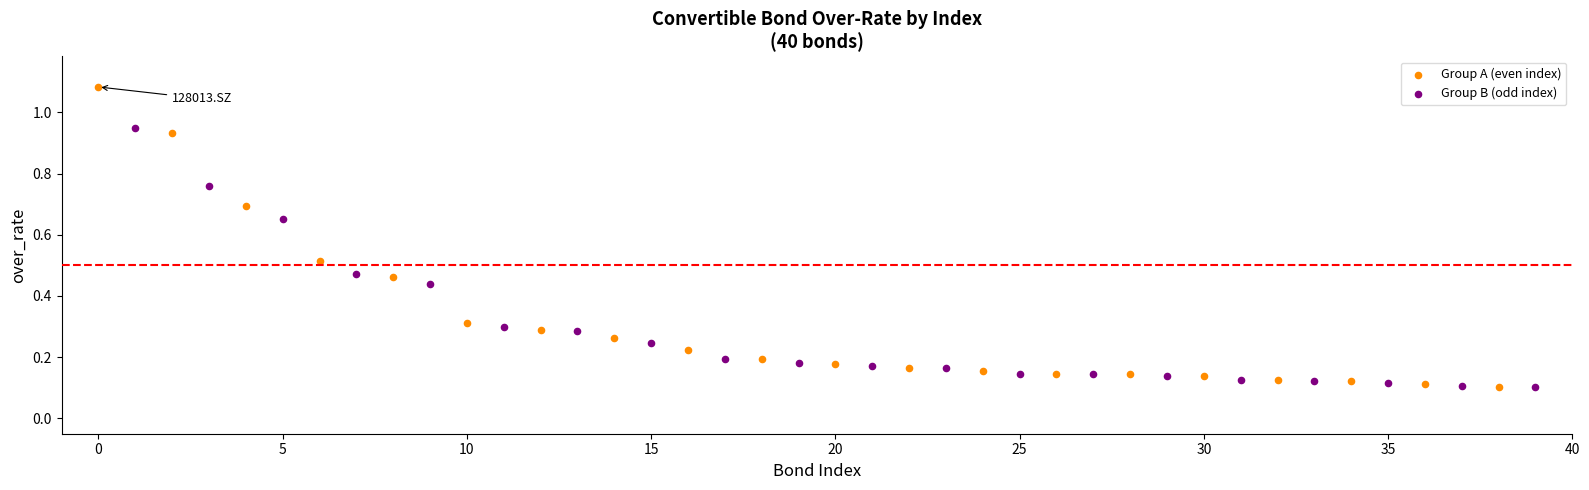

Which series has the widest spread of Y values?

Group A (even index)